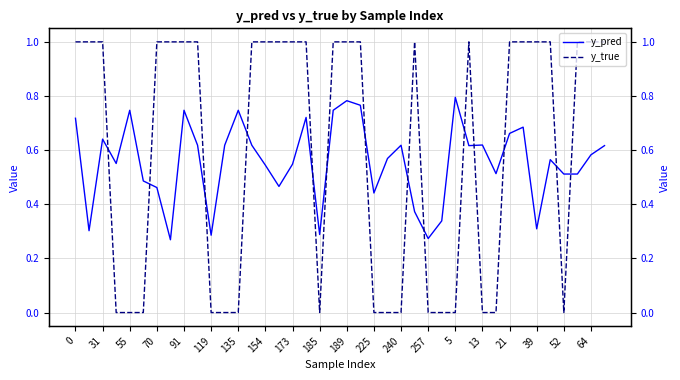

Is it true that y_true equals 1.0 at 0?

True